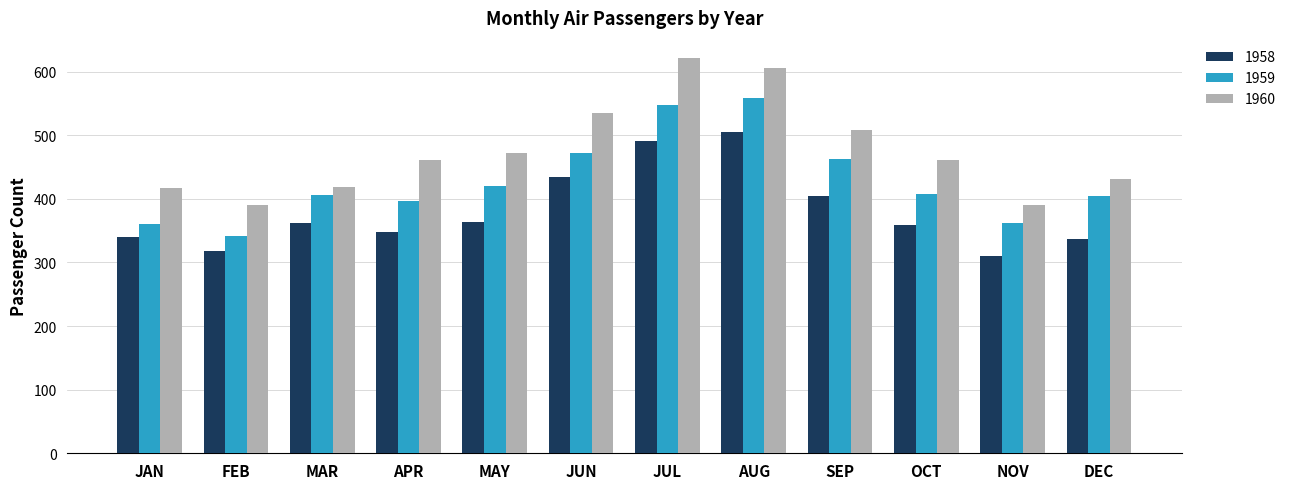

Between FEB and MAY, which series saw the biggest shift?

1960